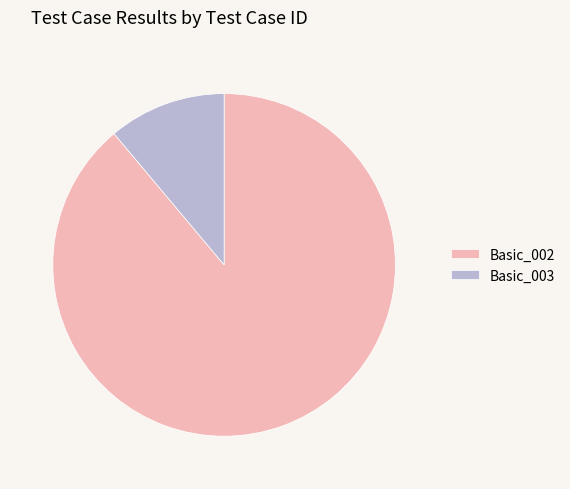

How many segments does this pie chart have?

2